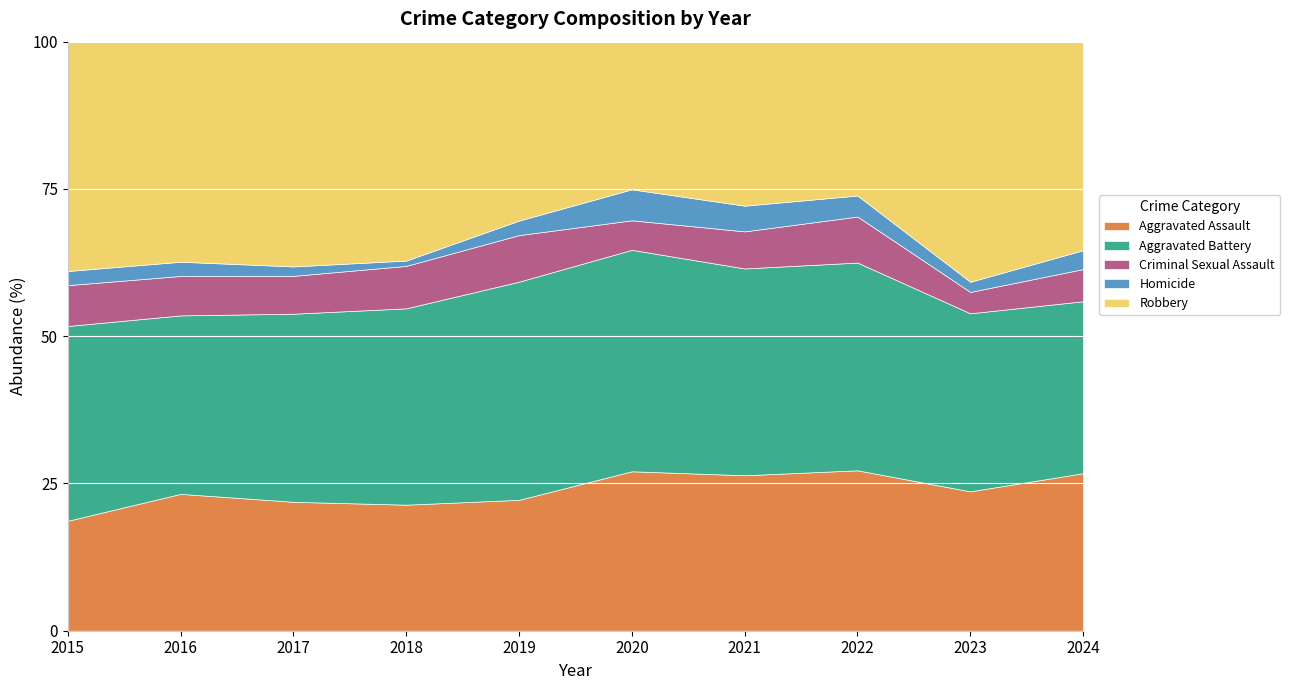

True or false: Robbery has a value of 274 at 2018.

False